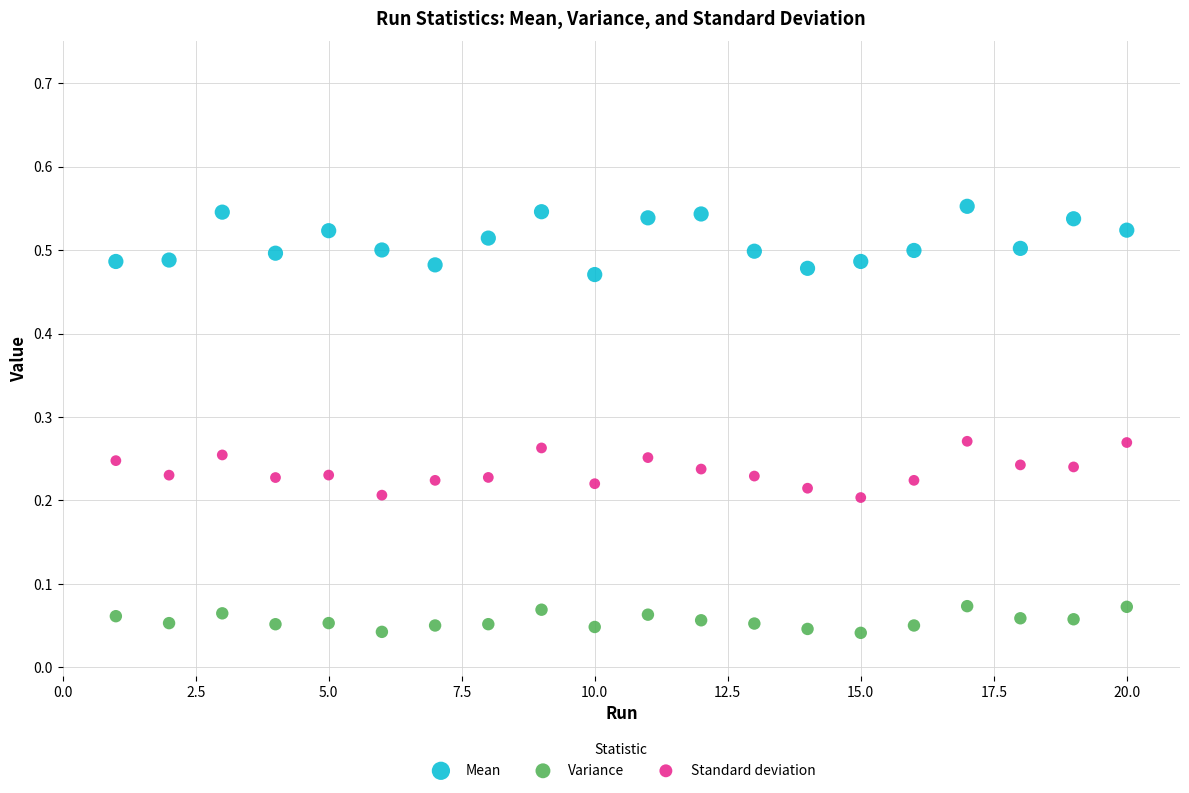

What is the X range (max minus min) for the scatter plot?

19.0